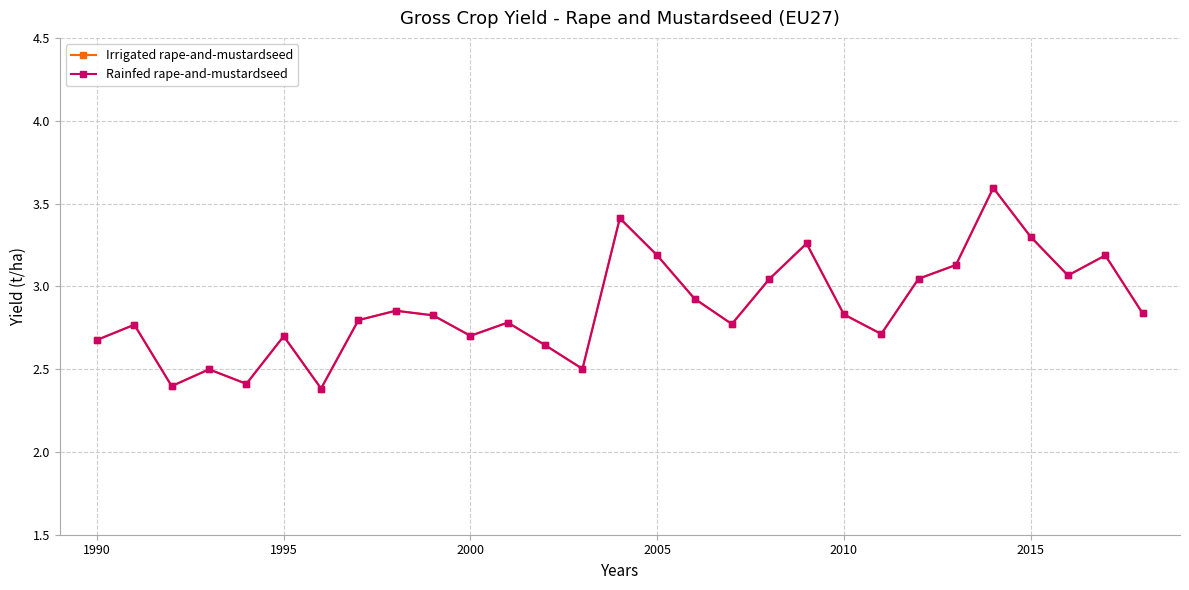

What is the difference between the second highest and minimum values in the Rainfed rape-and-mustardseed series?

1.0